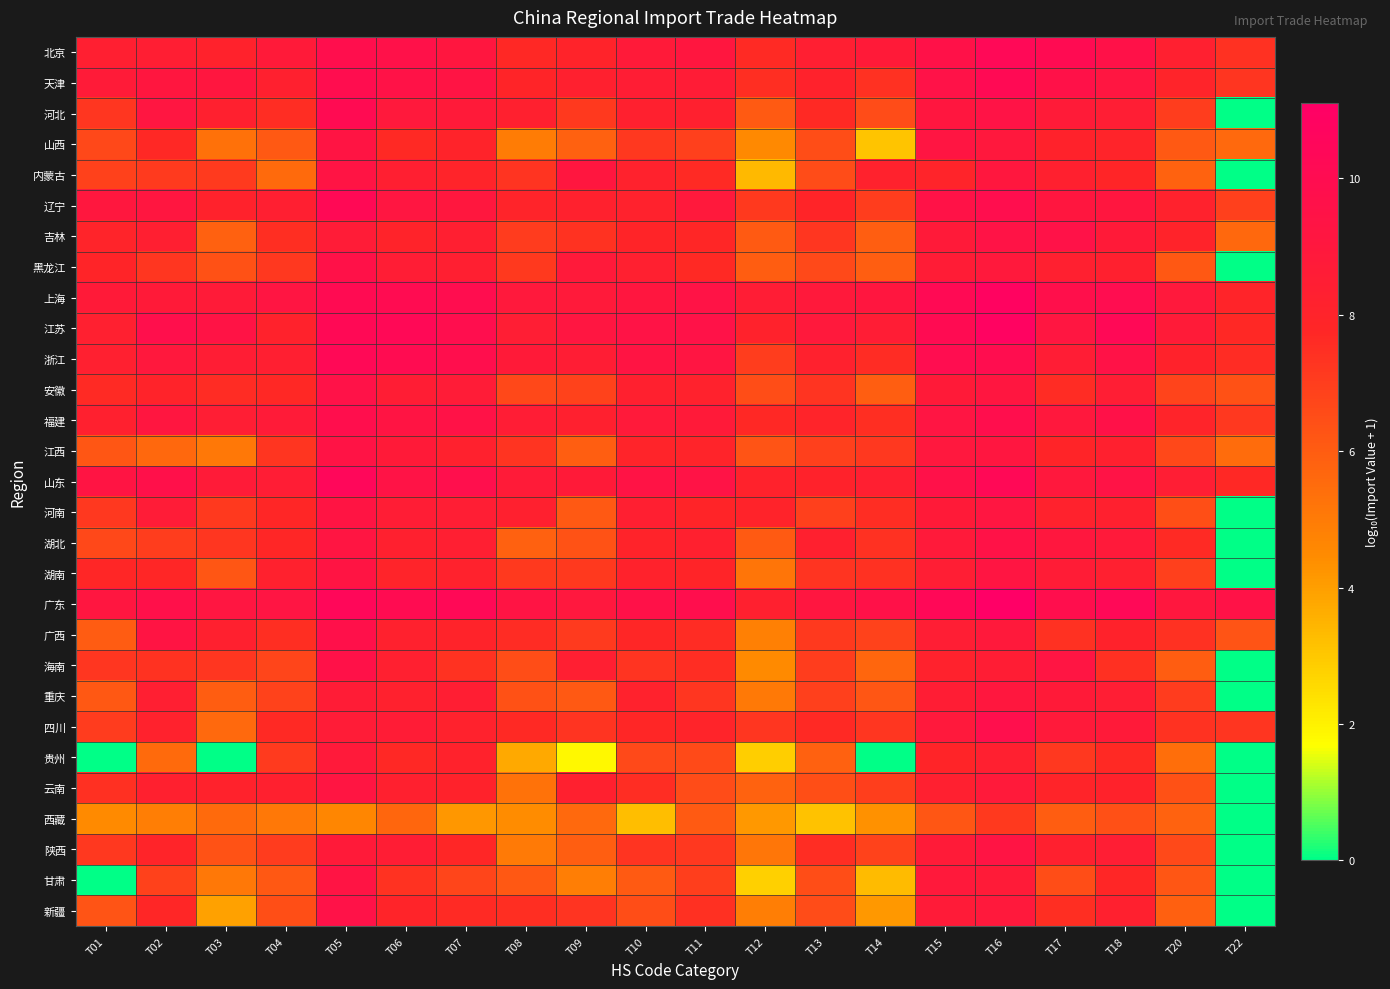

At how many categories does at least one series exceed 8?

20